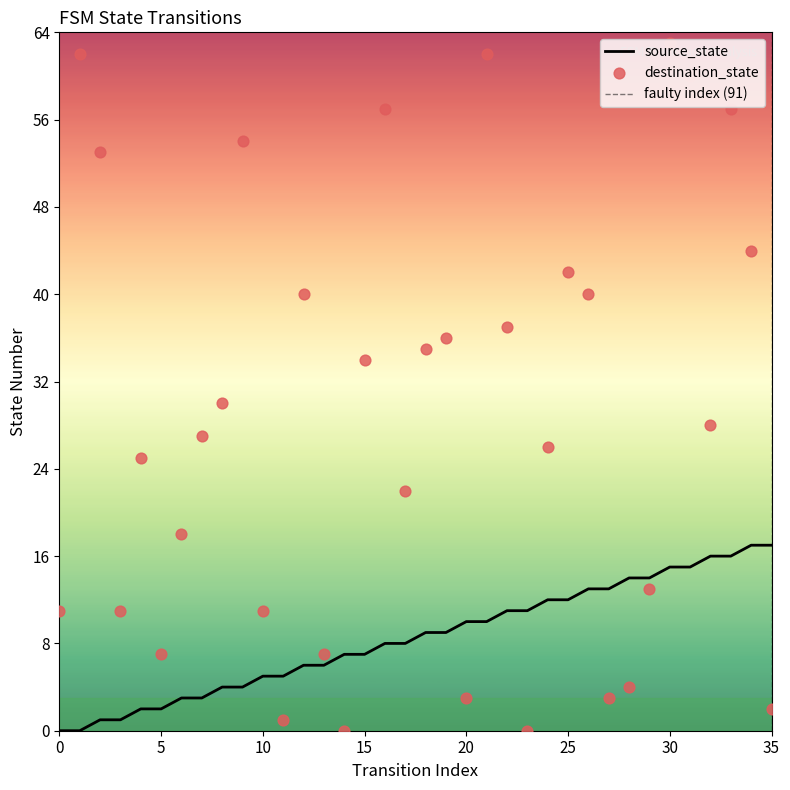

Which series has the largest total across all categories?

destination_state